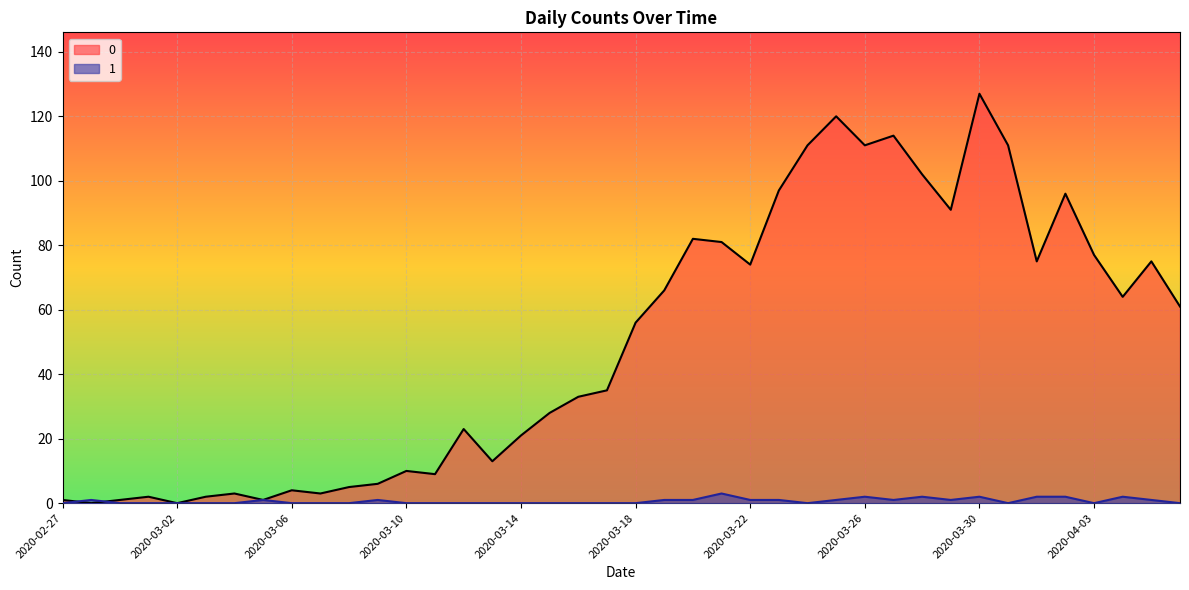

How many values in 0 are above zero?

38